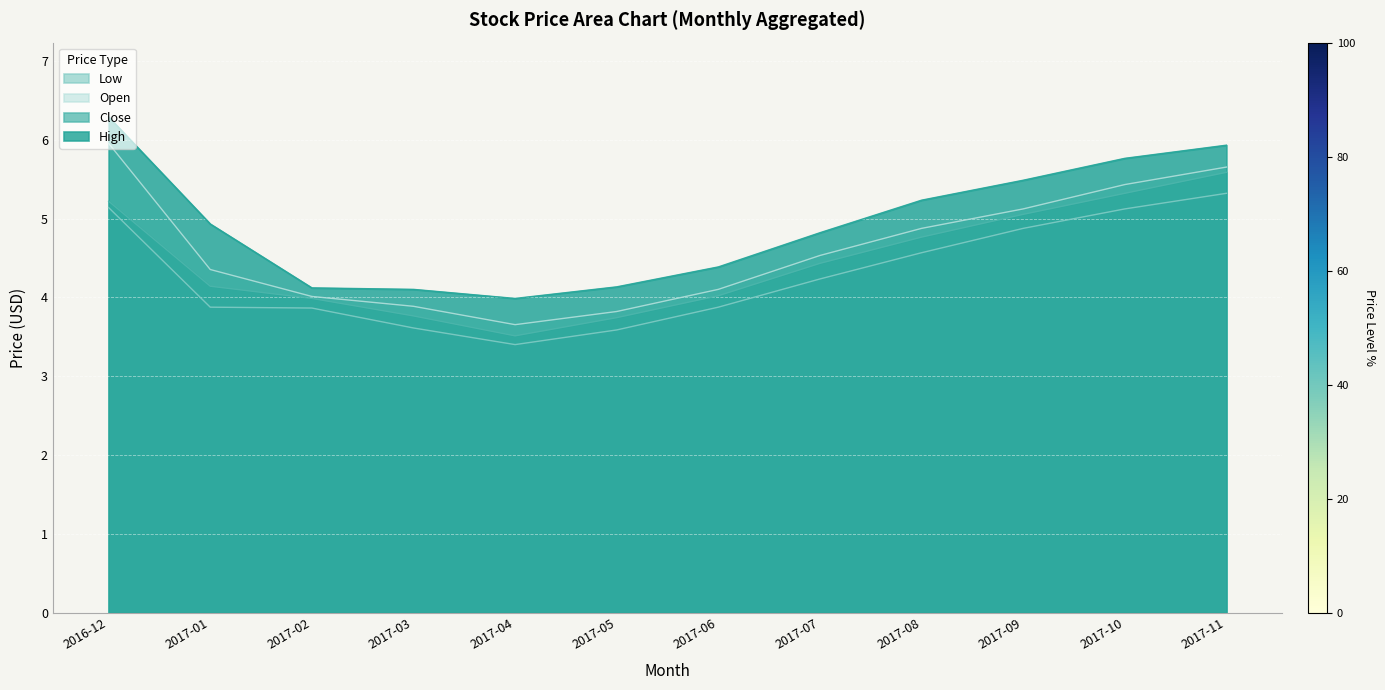

How many data points in Close are less than 4?

4